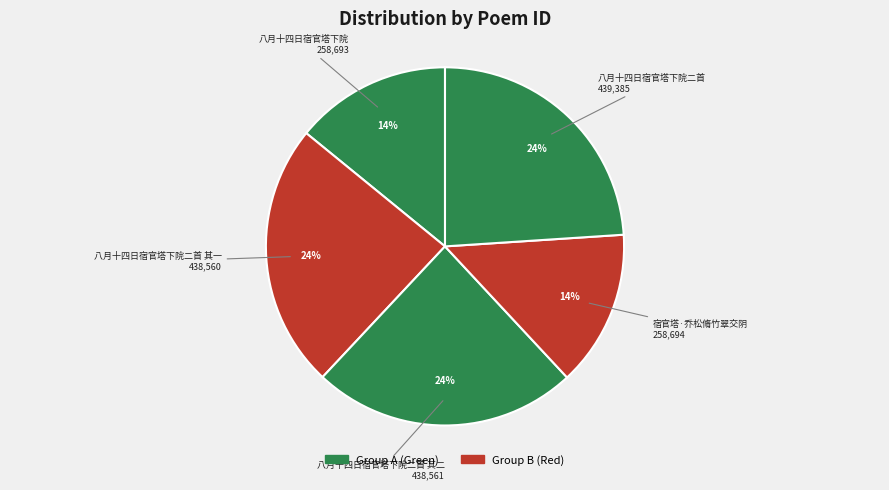

The 宿官塔·乔松脩竹翠交阴 slice represents 14% of the pie. True or false?

True